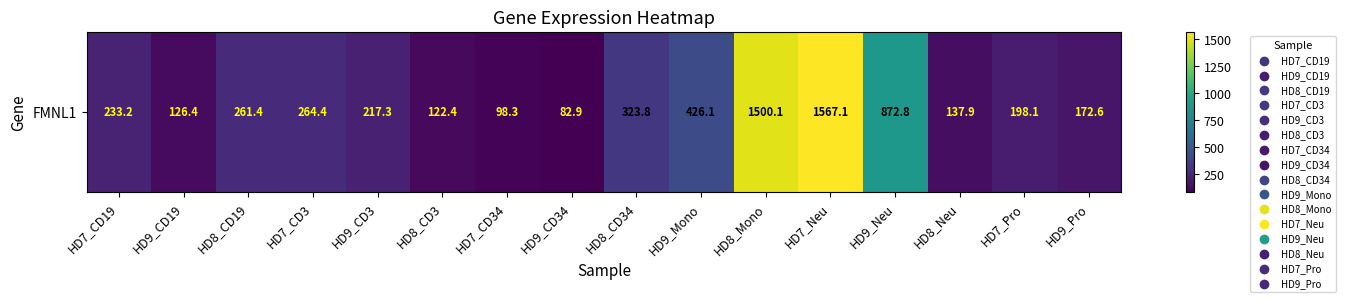

Is it true that the value at HD8_Mono is 934.6?

False